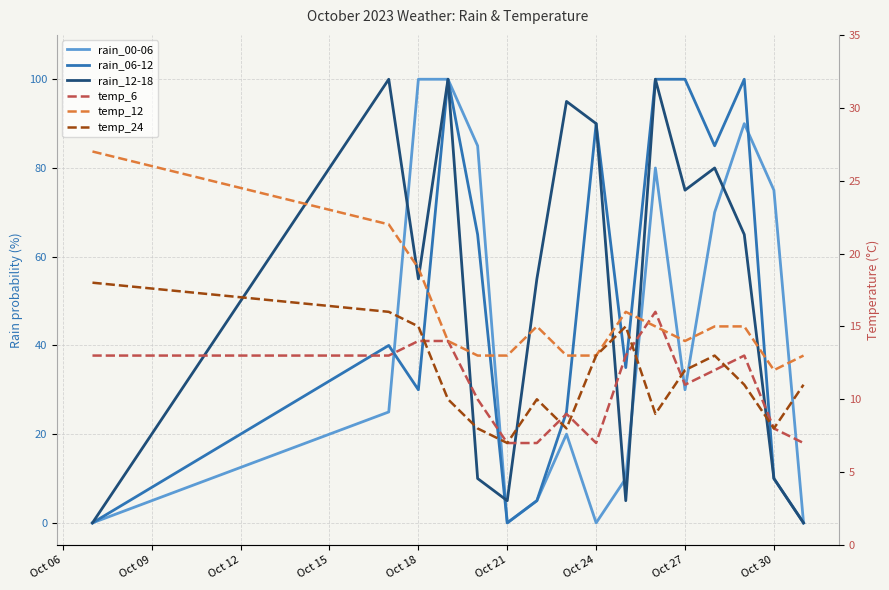

List the series in order of their peak value, lowest first.

temp_6, temp_24, temp_12, rain_00-06, rain_06-12, rain_12-18